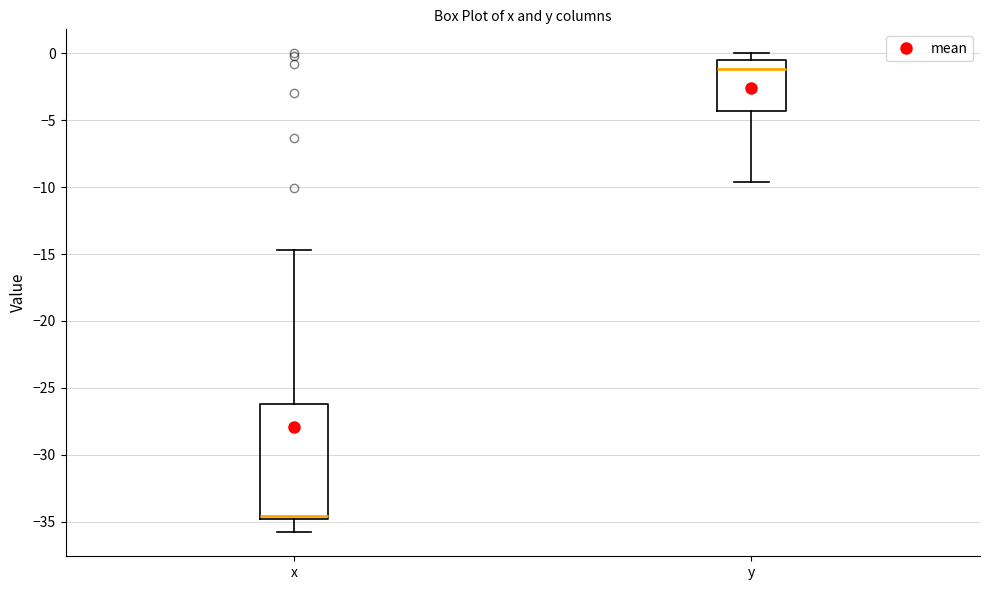

Reading left to right, transcribe this box plot: for each box, give where its median line is, the range the box spans, and where its two whiskers end, as read against the y-axis. The values are not printed on the chart, so give them approximately, as read against the axis.

x: median -34.5, box -35.0 to -26.0, whiskers -36.0 to -14.5
y: median -1.0, box -4.5 to -0.5, whiskers -9.5 to 0.0